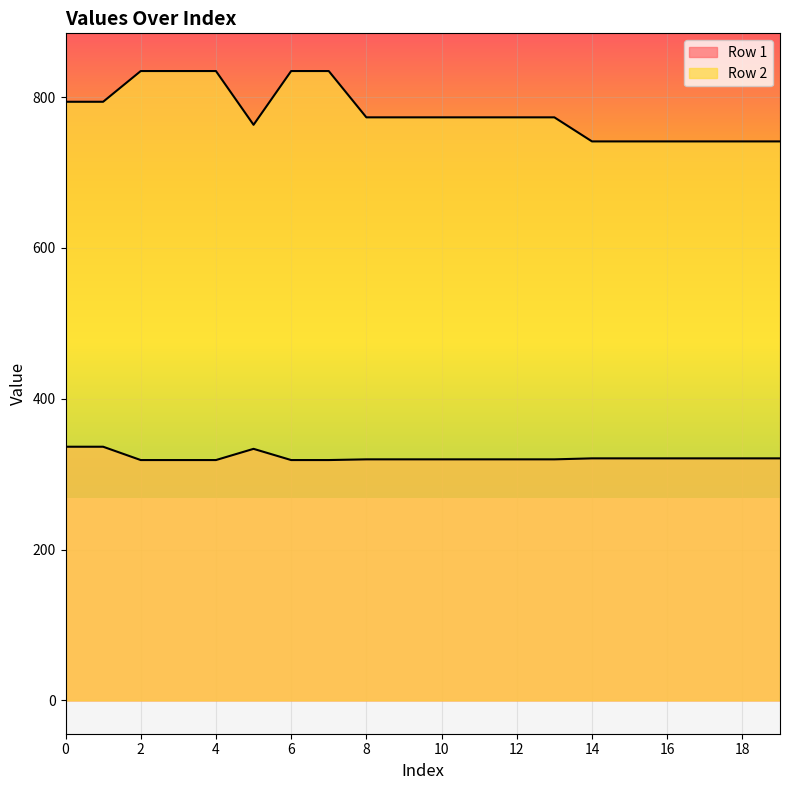

How many lines are shown in the chart?

2